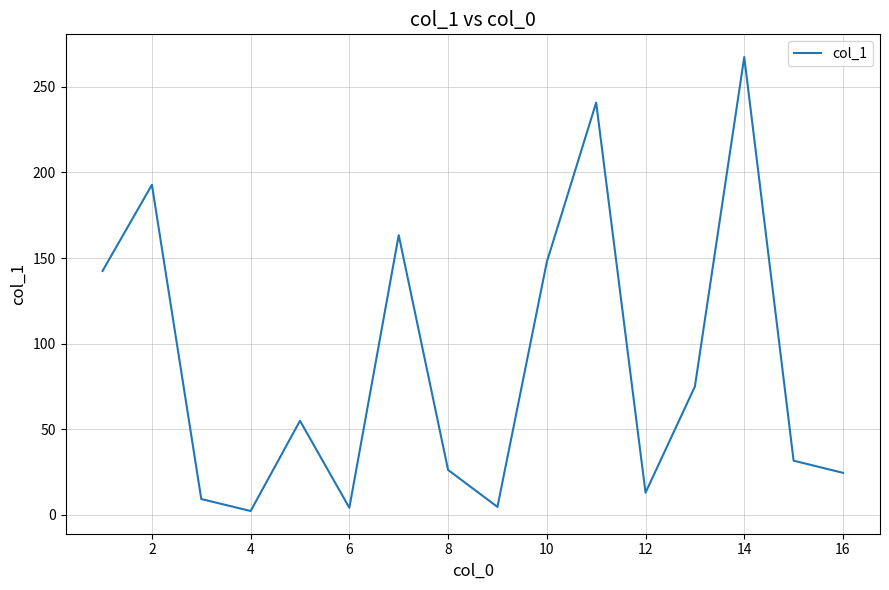

What is the greatest value displayed?

267.4